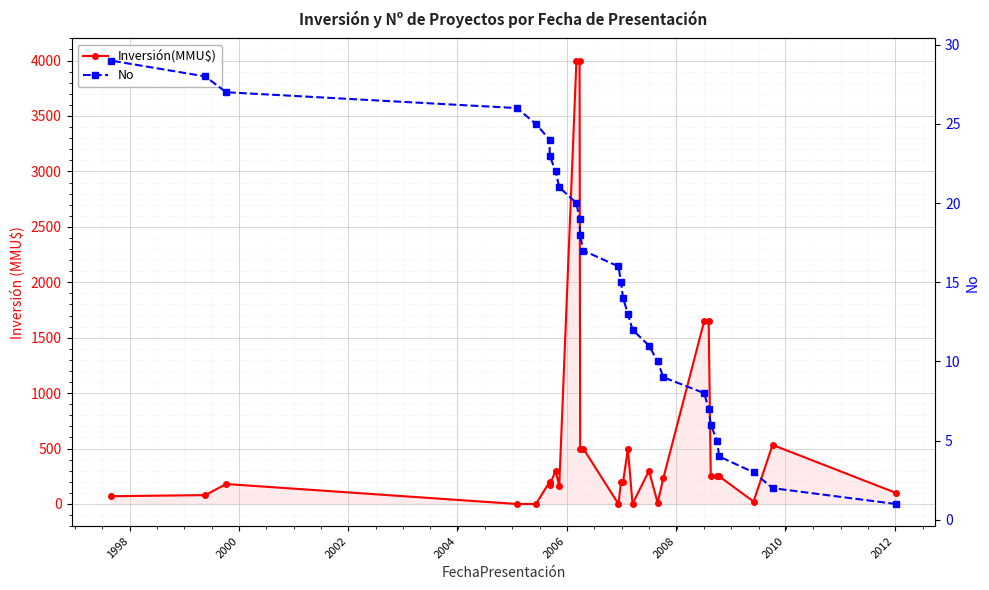

Which series ends up on top after the final intersection of Inversión(MMU$) and No?

Inversión(MMU$)